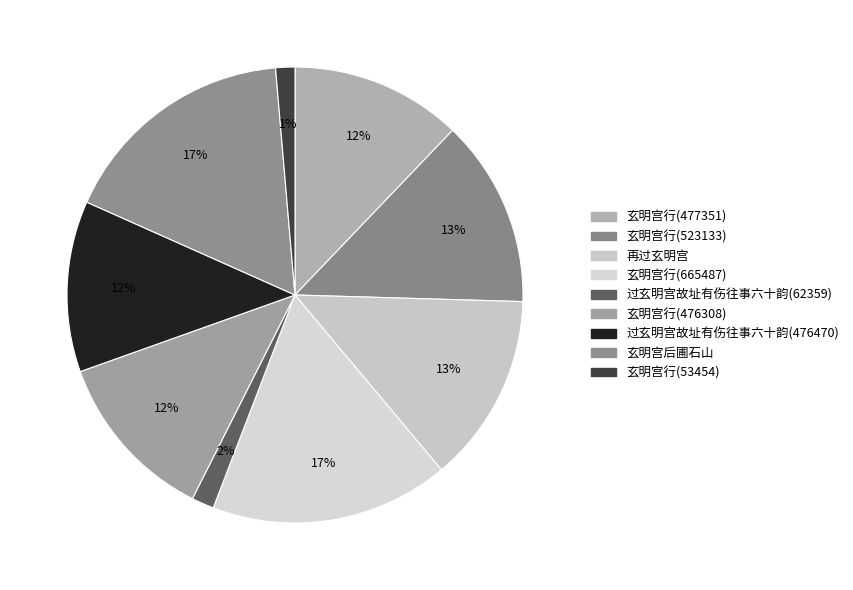

How many slices are in this pie chart?

9